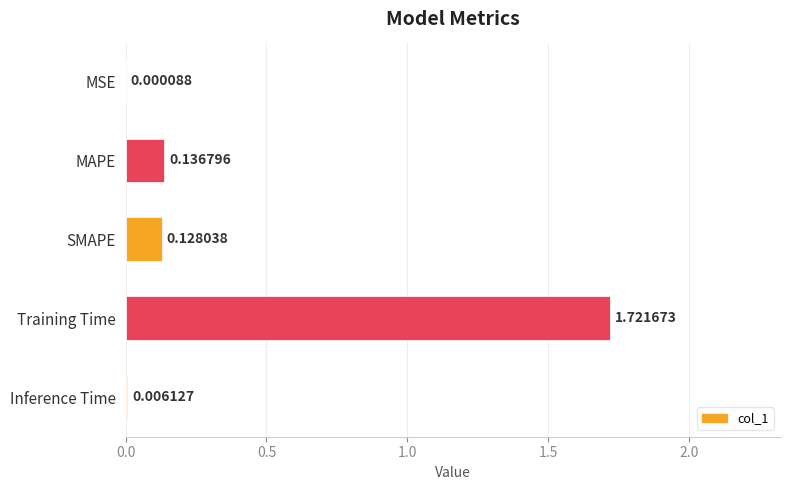

At which category does the chart reach its peak across all series?

Training Time